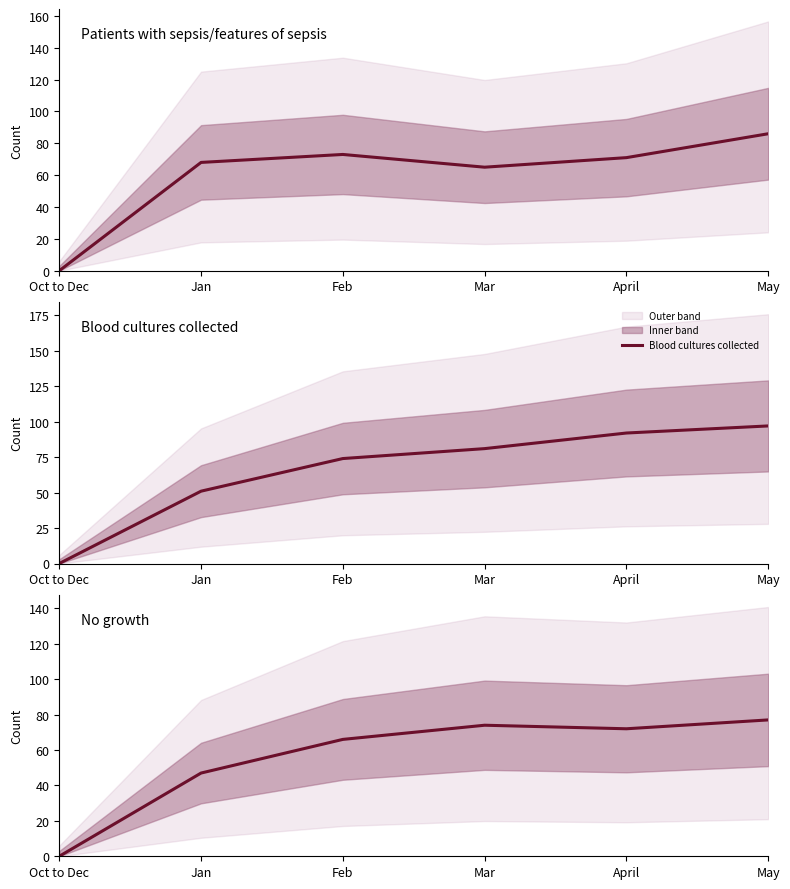

At which label does Blood cultures collected reach its peak?

May